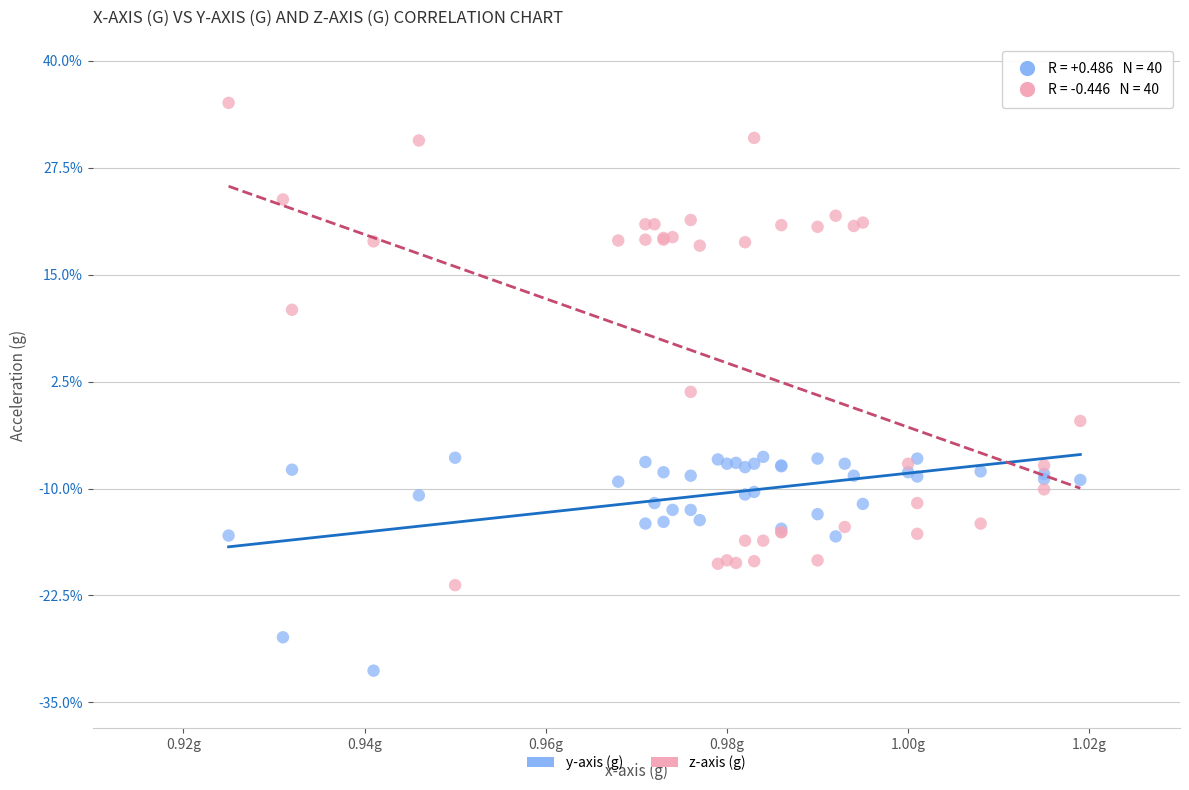

What are all the series names shown in the legend?

y-axis (g), z-axis (g)